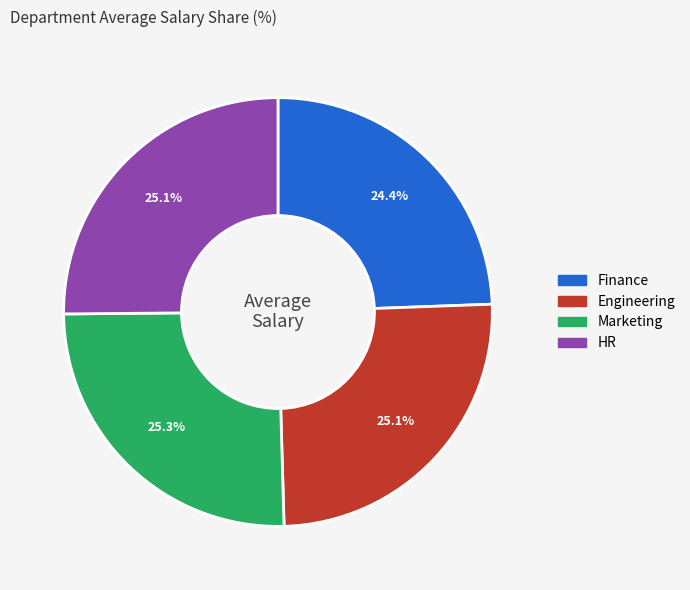

Is the sum of Marketing and Engineering greater than half?

Yes